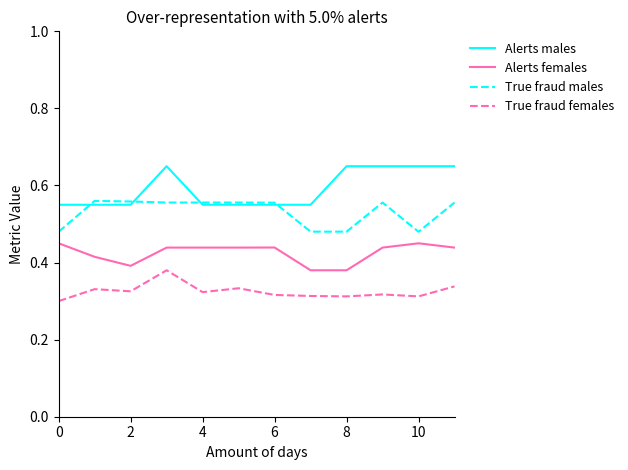

Which series ends up on top after the final intersection of True fraud males and Alerts males?

Alerts males